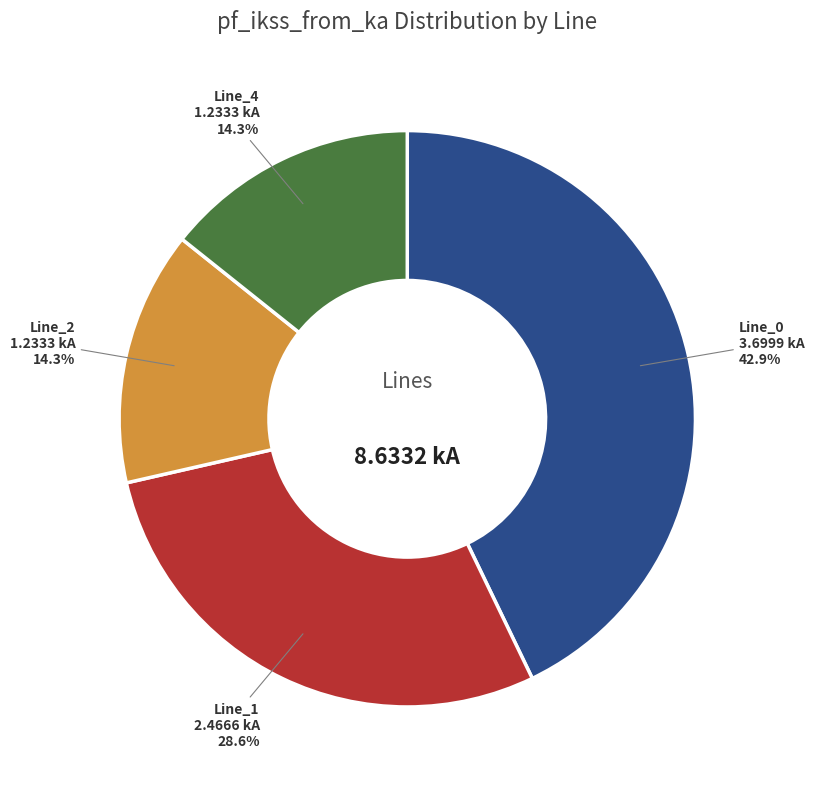

Does any single category account for the majority?

No